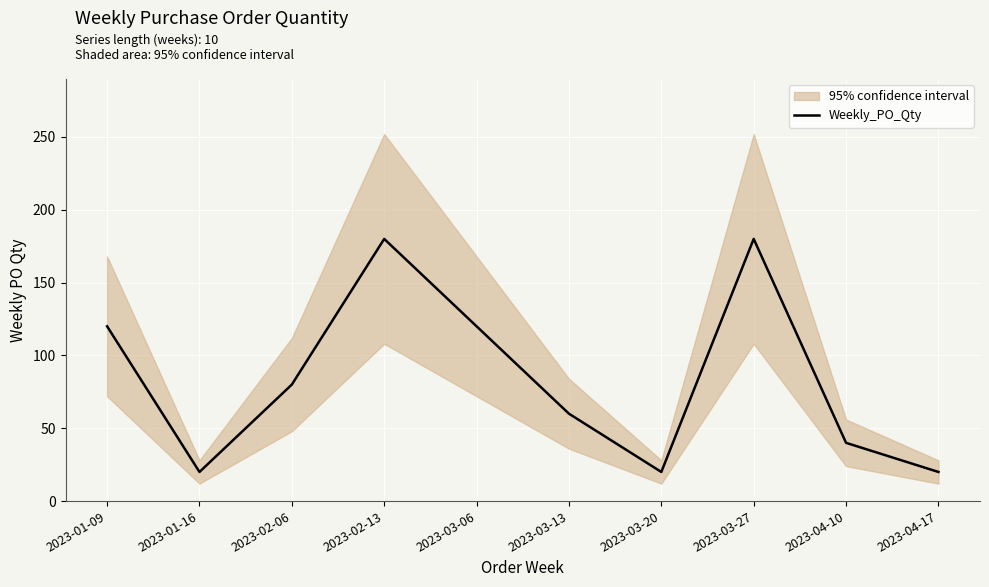

What is the difference between the maximum and minimum values?

160